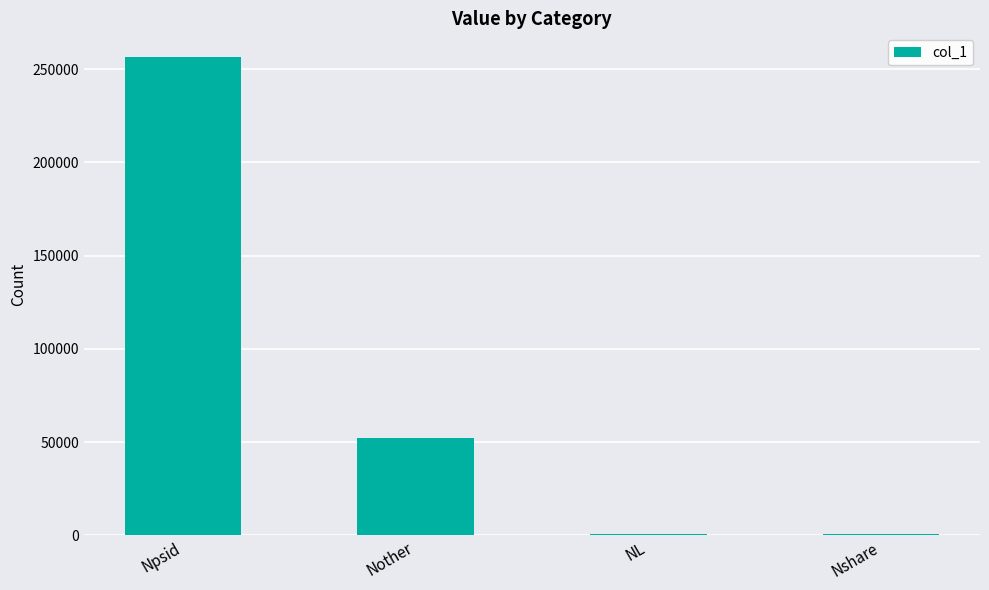

Are the bars grouped side by side (vs. stacked)?

No